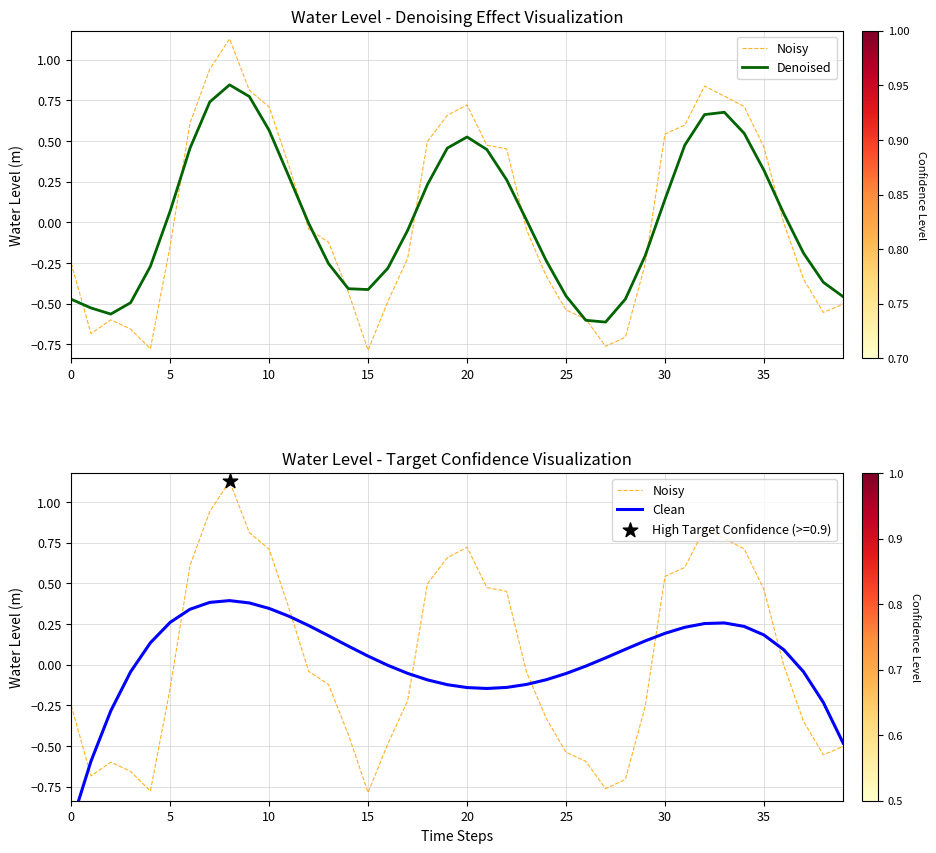

Is the value of Noisy at 13 greater than the value of Clean at 20?

No